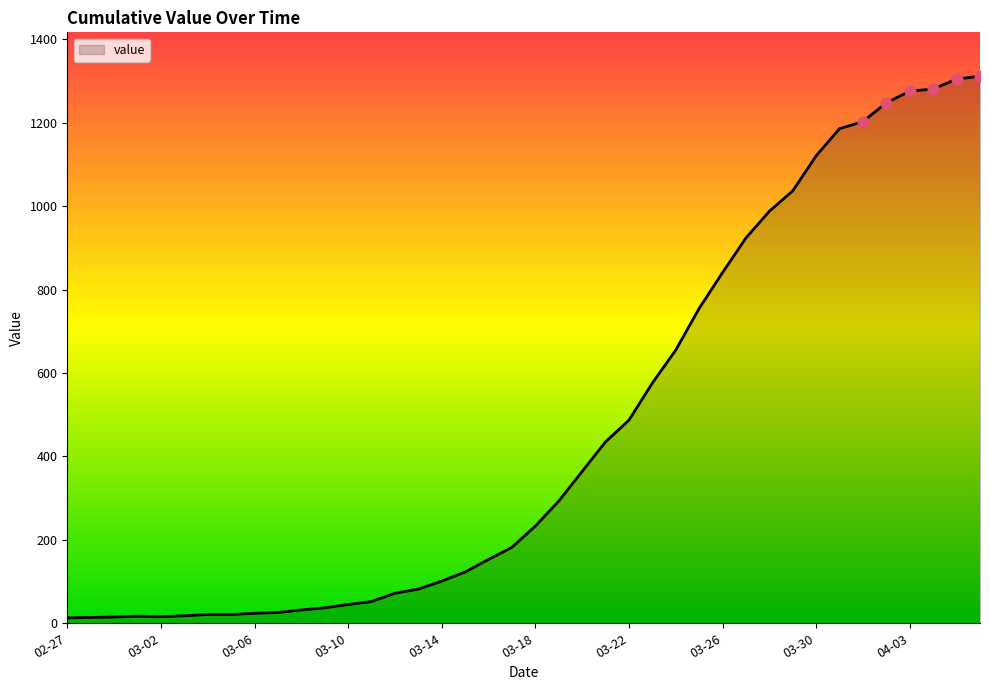

What is the greatest value displayed?

1312